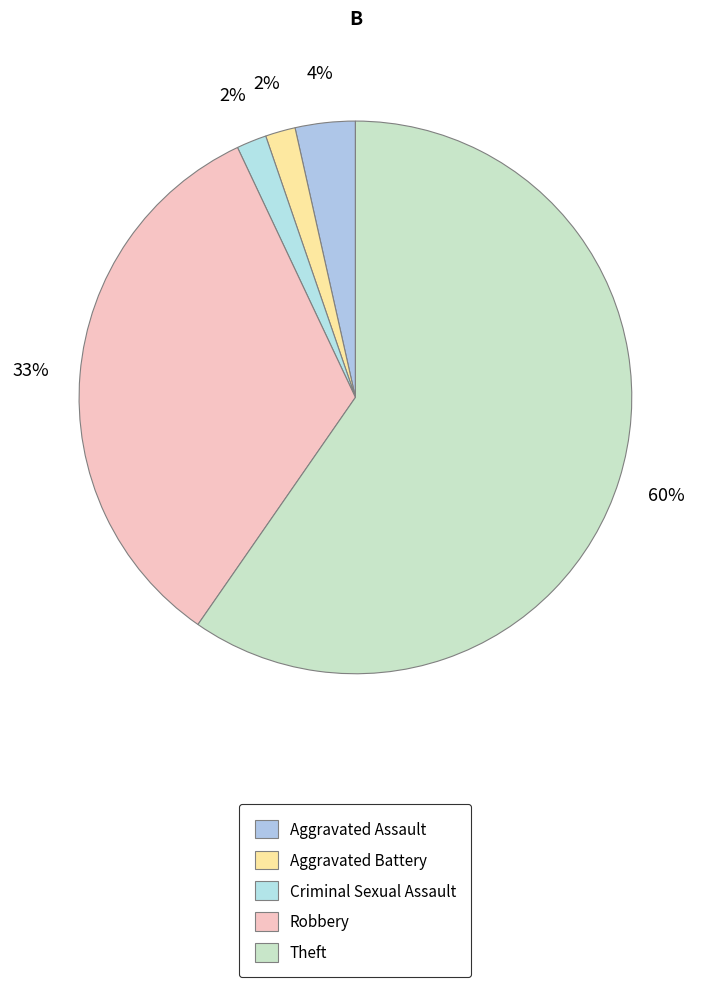

How many segments does this pie chart have?

5